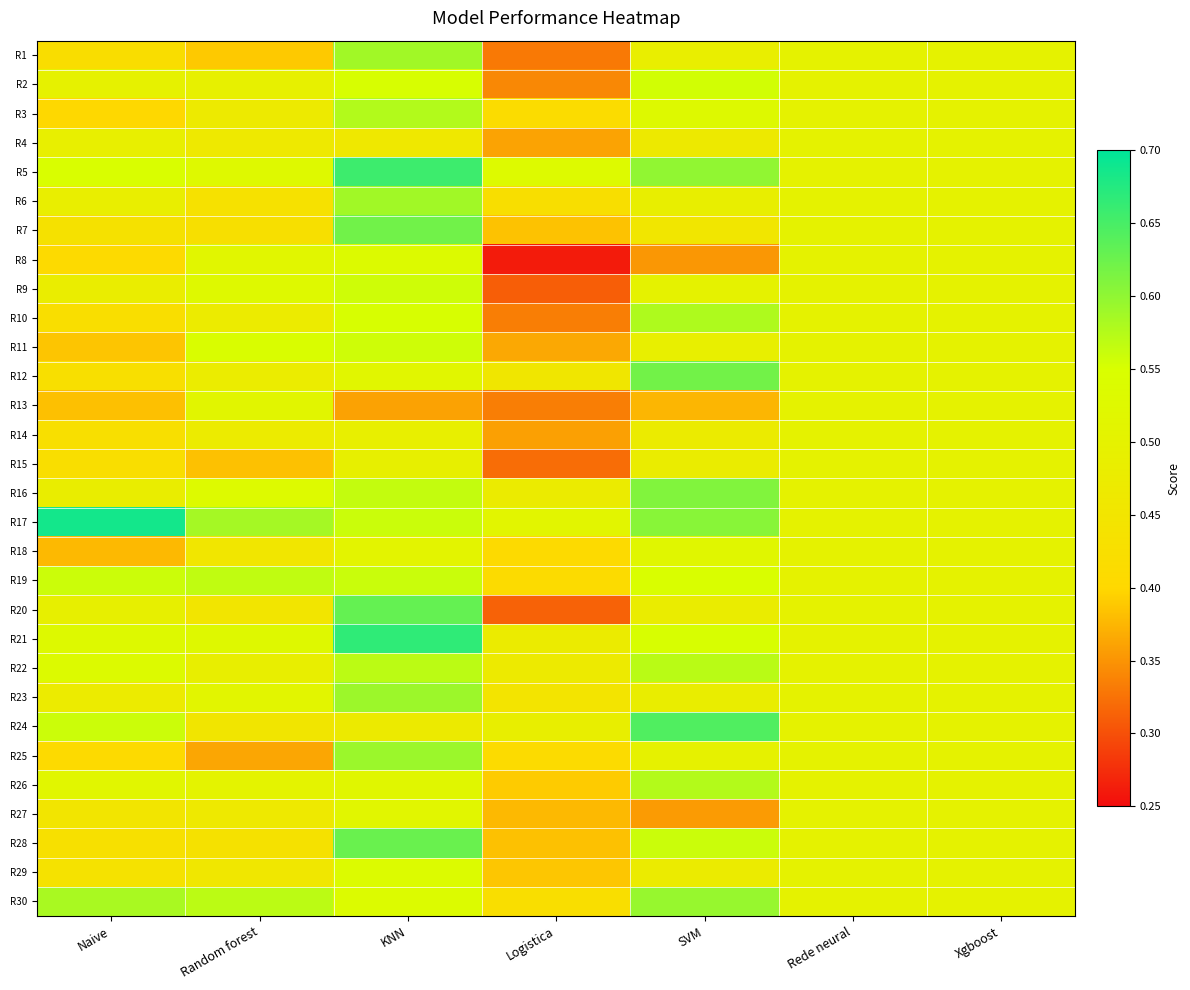

Reading left to right, what are all the values shown in this chart?

R1: Naive=0.4	Random forest=0.4	KNN=0.6	Logistica=0.3	SVM=0.5	Rede neural=0.5	Xgboost=0.5
R2: Naive=0.5	Random forest=0.5	KNN=0.6	Logistica=0.3	SVM=0.6	Rede neural=0.5	Xgboost=0.5
R3: Naive=0.4	Random forest=0.5	KNN=0.6	Logistica=0.4	SVM=0.5	Rede neural=0.5	Xgboost=0.5
R4: Naive=0.5	Random forest=0.5	KNN=0.5	Logistica=0.4	SVM=0.5	Rede neural=0.5	Xgboost=0.5
R5: Naive=0.5	Random forest=0.5	KNN=0.7	Logistica=0.5	SVM=0.6	Rede neural=0.5	Xgboost=0.5
R6: Naive=0.5	Random forest=0.4	KNN=0.6	Logistica=0.4	SVM=0.5	Rede neural=0.5	Xgboost=0.5
R7: Naive=0.4	Random forest=0.4	KNN=0.6	Logistica=0.4	SVM=0.5	Rede neural=0.5	Xgboost=0.5
R8: Naive=0.4	Random forest=0.5	KNN=0.5	Logistica=0.3	SVM=0.4	Rede neural=0.5	Xgboost=0.5
R9: Naive=0.5	Random forest=0.5	KNN=0.6	Logistica=0.3	SVM=0.5	Rede neural=0.5	Xgboost=0.5
R10: Naive=0.4	Random forest=0.5	KNN=0.6	Logistica=0.3	SVM=0.6	Rede neural=0.5	Xgboost=0.5
R11: Naive=0.4	Random forest=0.5	KNN=0.6	Logistica=0.4	SVM=0.5	Rede neural=0.5	Xgboost=0.5
R12: Naive=0.4	Random forest=0.5	KNN=0.5	Logistica=0.5	SVM=0.6	Rede neural=0.5	Xgboost=0.5
R13: Naive=0.4	Random forest=0.5	KNN=0.4	Logistica=0.3	SVM=0.4	Rede neural=0.5	Xgboost=0.5
R14: Naive=0.4	Random forest=0.5	KNN=0.5	Logistica=0.4	SVM=0.5	Rede neural=0.5	Xgboost=0.5
R15: Naive=0.4	Random forest=0.4	KNN=0.5	Logistica=0.3	SVM=0.5	Rede neural=0.5	Xgboost=0.5
R16: Naive=0.5	Random forest=0.5	KNN=0.6	Logistica=0.5	SVM=0.6	Rede neural=0.5	Xgboost=0.5
R17: Naive=0.7	Random forest=0.6	KNN=0.6	Logistica=0.5	SVM=0.6	Rede neural=0.5	Xgboost=0.5
R18: Naive=0.4	Random forest=0.5	KNN=0.5	Logistica=0.4	SVM=0.5	Rede neural=0.5	Xgboost=0.5
R19: Naive=0.6	Random forest=0.6	KNN=0.6	Logistica=0.4	SVM=0.5	Rede neural=0.5	Xgboost=0.5
R20: Naive=0.5	Random forest=0.4	KNN=0.6	Logistica=0.3	SVM=0.5	Rede neural=0.5	Xgboost=0.5
R21: Naive=0.5	Random forest=0.5	KNN=0.7	Logistica=0.5	SVM=0.6	Rede neural=0.5	Xgboost=0.5
R22: Naive=0.5	Random forest=0.5	KNN=0.6	Logistica=0.5	SVM=0.6	Rede neural=0.5	Xgboost=0.5
R23: Naive=0.5	Random forest=0.5	KNN=0.6	Logistica=0.4	SVM=0.5	Rede neural=0.5	Xgboost=0.5
R24: Naive=0.6	Random forest=0.5	KNN=0.5	Logistica=0.5	SVM=0.6	Rede neural=0.5	Xgboost=0.5
R25: Naive=0.4	Random forest=0.4	KNN=0.6	Logistica=0.4	SVM=0.5	Rede neural=0.5	Xgboost=0.5
R26: Naive=0.5	Random forest=0.5	KNN=0.5	Logistica=0.4	SVM=0.6	Rede neural=0.5	Xgboost=0.5
R27: Naive=0.4	Random forest=0.5	KNN=0.5	Logistica=0.4	SVM=0.4	Rede neural=0.5	Xgboost=0.5
R28: Naive=0.4	Random forest=0.4	KNN=0.6	Logistica=0.4	SVM=0.6	Rede neural=0.5	Xgboost=0.5
R29: Naive=0.4	Random forest=0.5	KNN=0.5	Logistica=0.4	SVM=0.5	Rede neural=0.5	Xgboost=0.5
R30: Naive=0.6	Random forest=0.6	KNN=0.5	Logistica=0.4	SVM=0.6	Rede neural=0.5	Xgboost=0.5